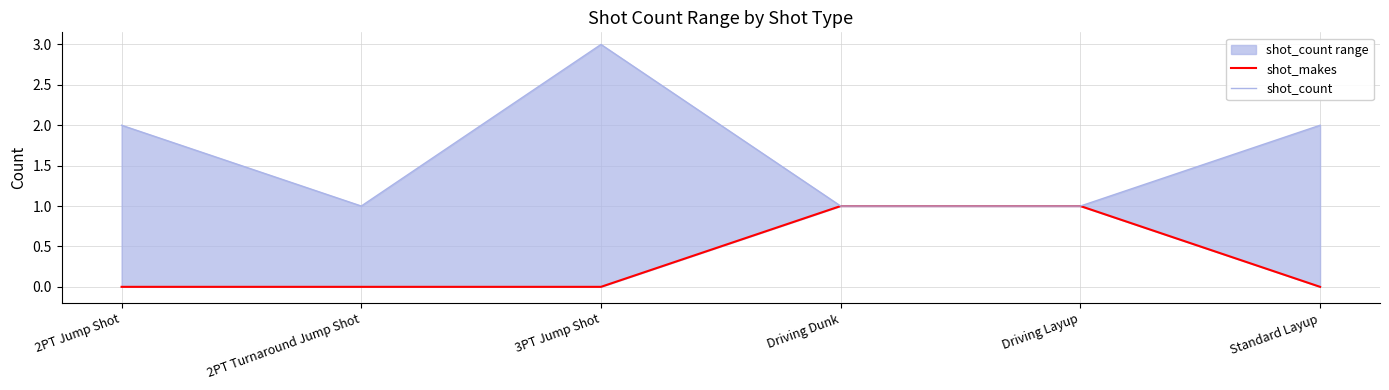

Which series has the largest range (max minus min)?

shot_count